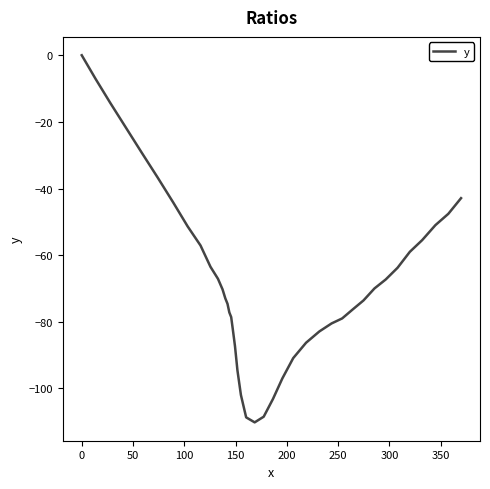

What is the difference between the maximum and minimum values?

110.2